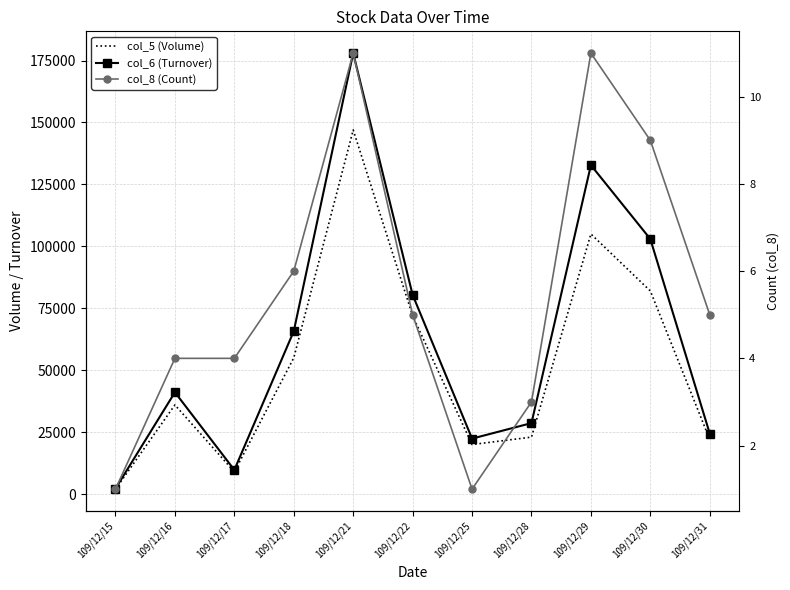

List the series in order of their overall mean, highest first.

col_6 (Turnover), col_5 (Volume), col_8 (Count)